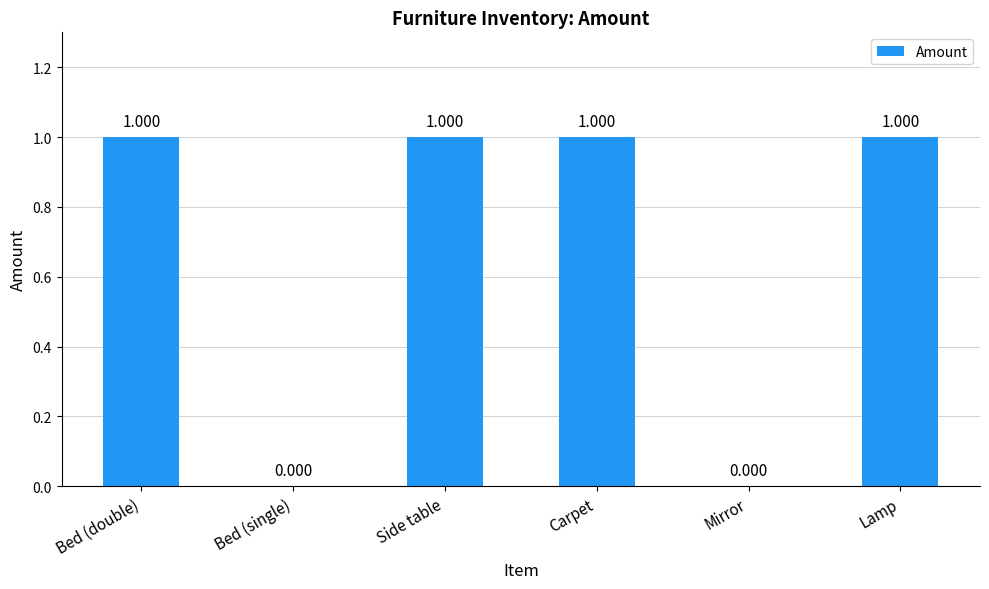

Between Bed (single) and Side table, which is larger?

Side table